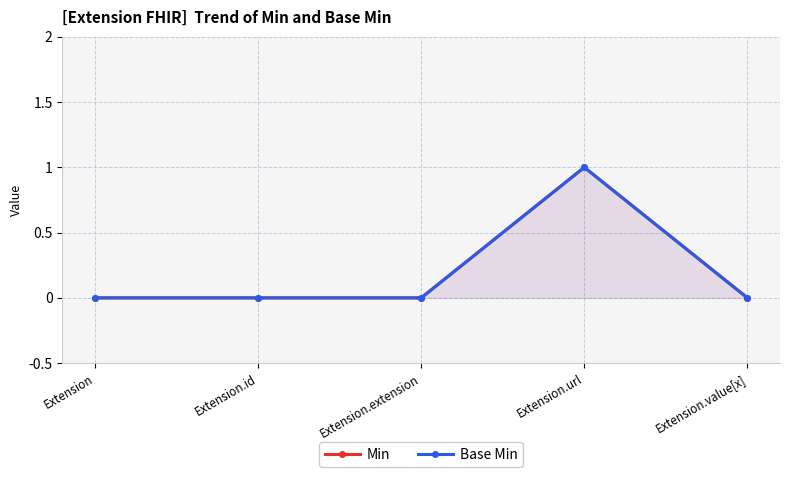

True or false: Base Min and Min intersect in this chart.

False